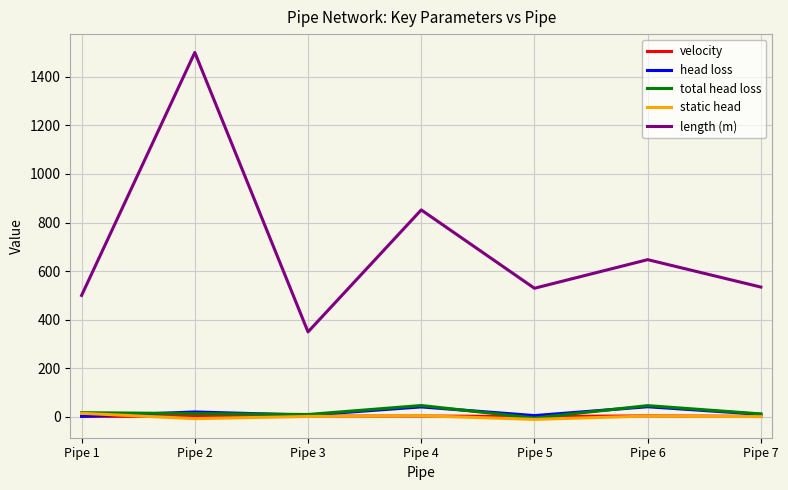

Which series has the largest total across all categories?

length (m)